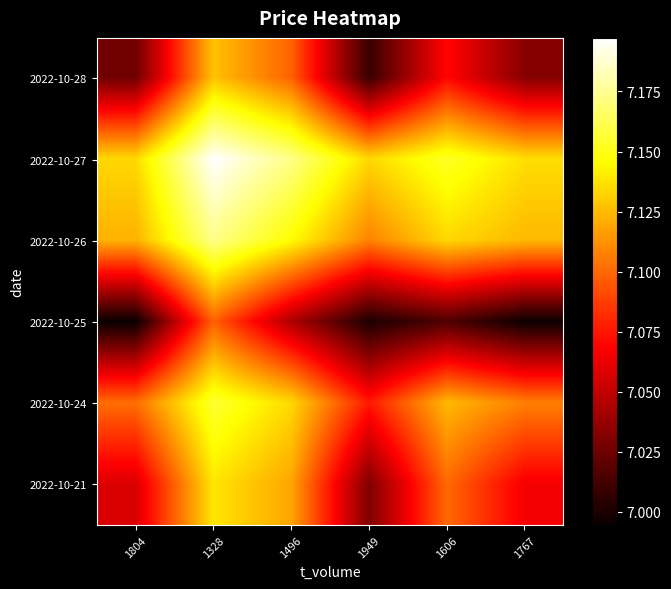

Which has a higher value, 1606 or 1328?

1328